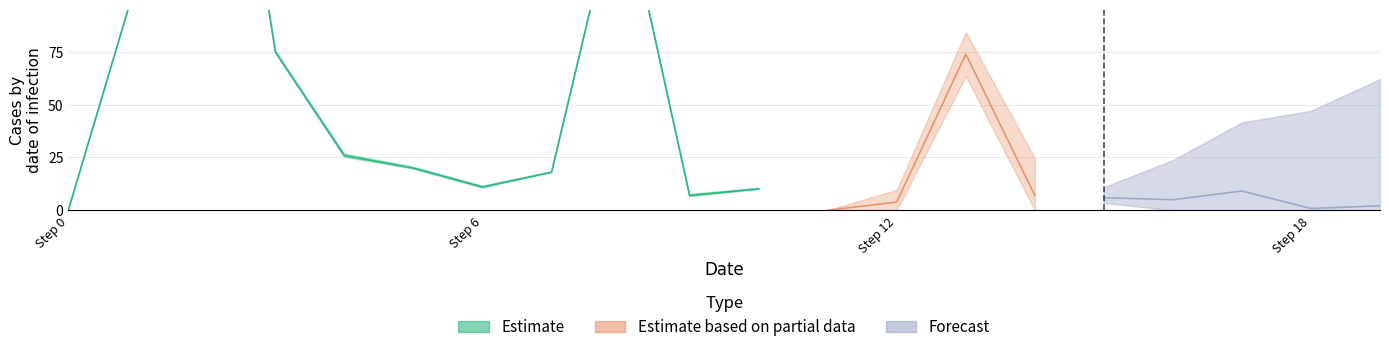

Rank the series at 10 from lowest to highest value.

Estimate based on partial data, Forecast, Estimate